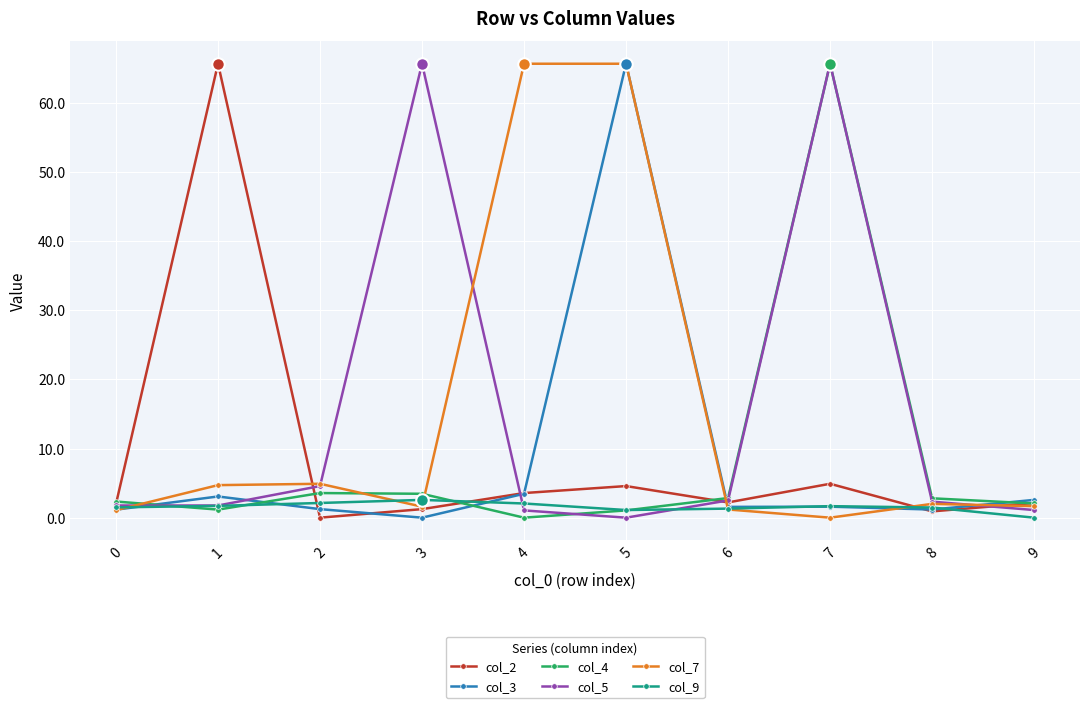

True or false: col_9 and col_4 cross at least once.

True